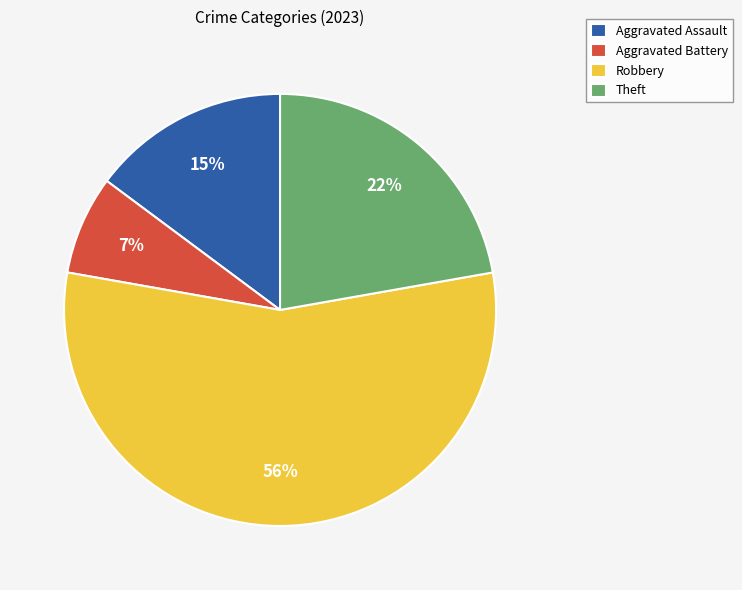

Which has a higher value, Aggravated Battery or Robbery?

Robbery